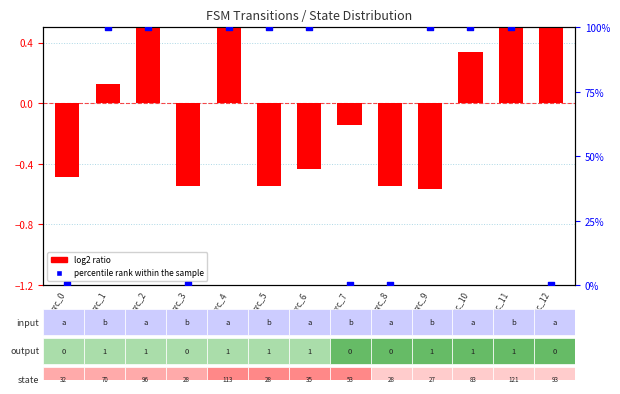

Which series contains the highest Y value?

percentile rank within the sample